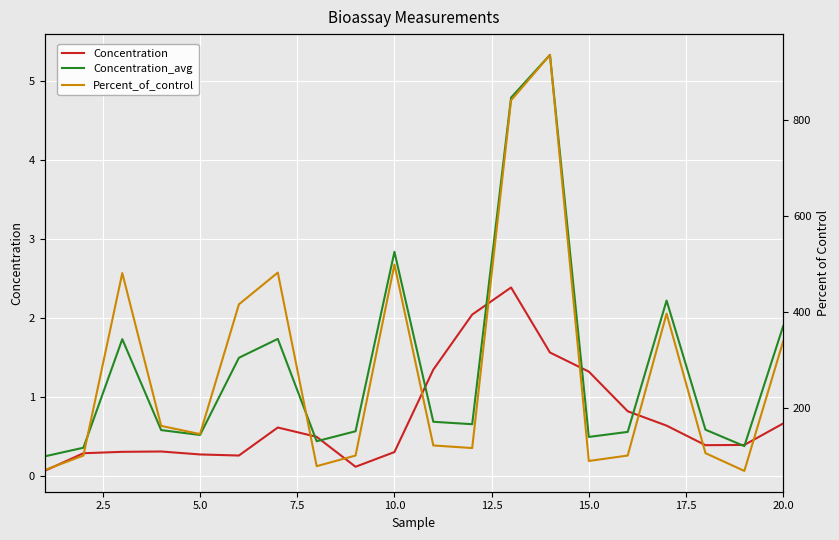

Read the Concentration value at 5.0.

0.3